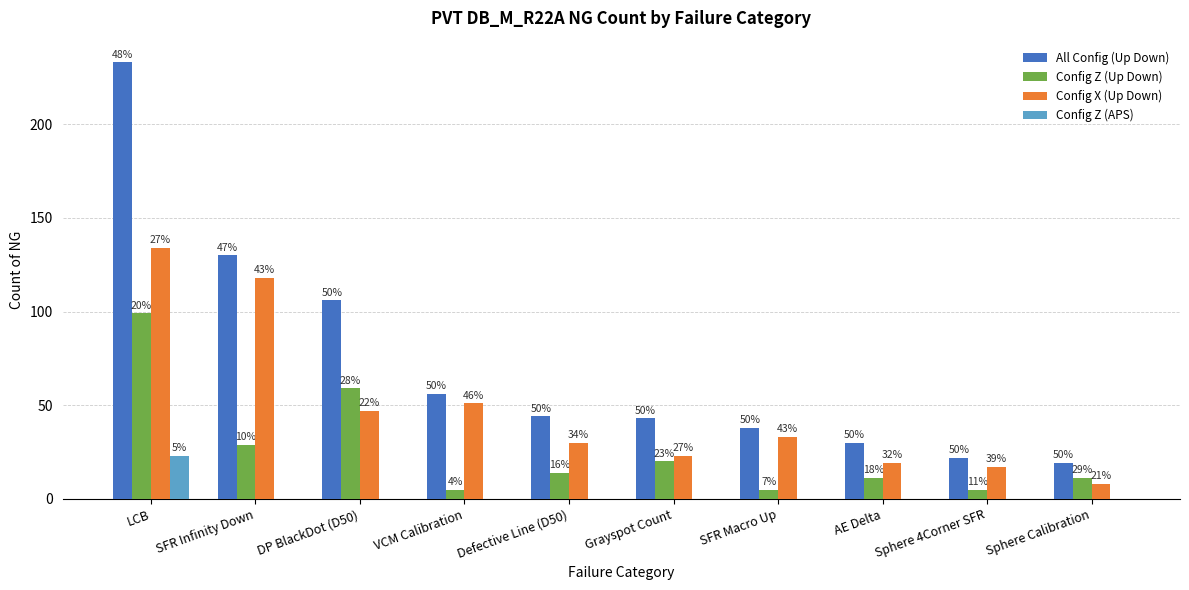

What is the total value across all series at Sphere 4Corner SFR?

44